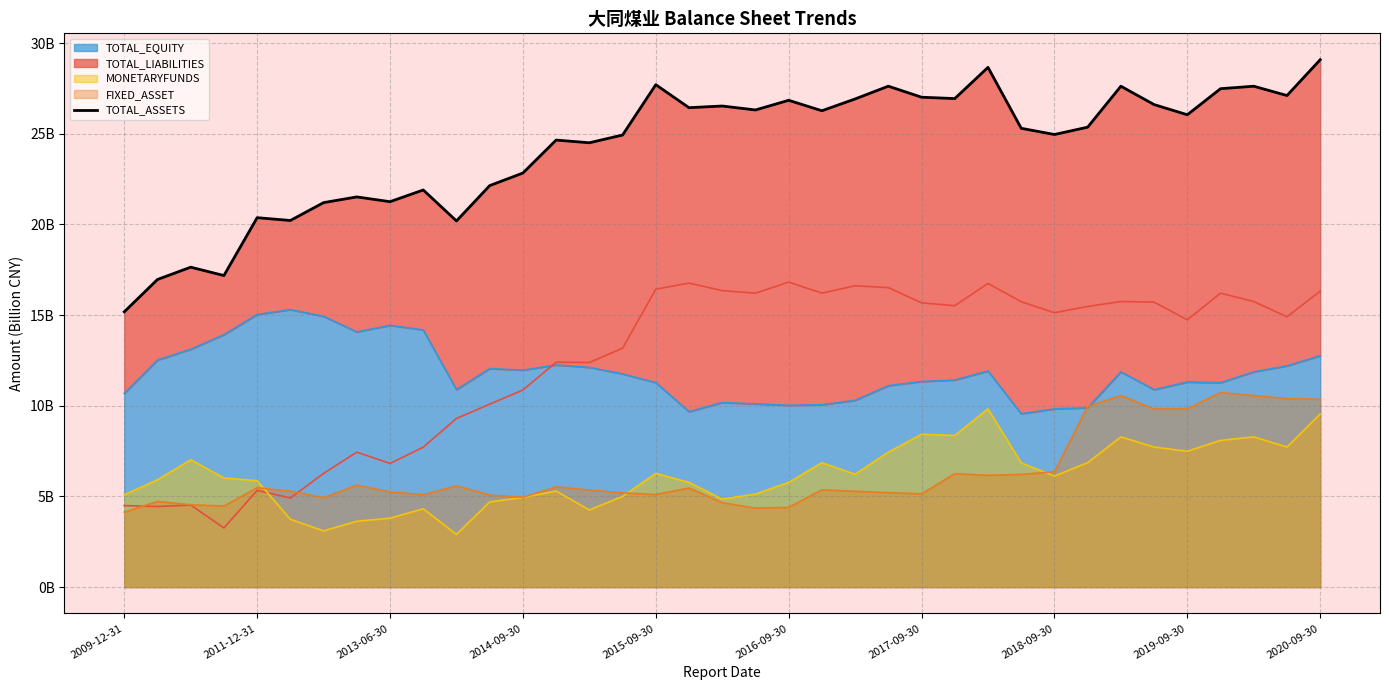

Is it true that the value at 2014-09-30 is 10.0?

False